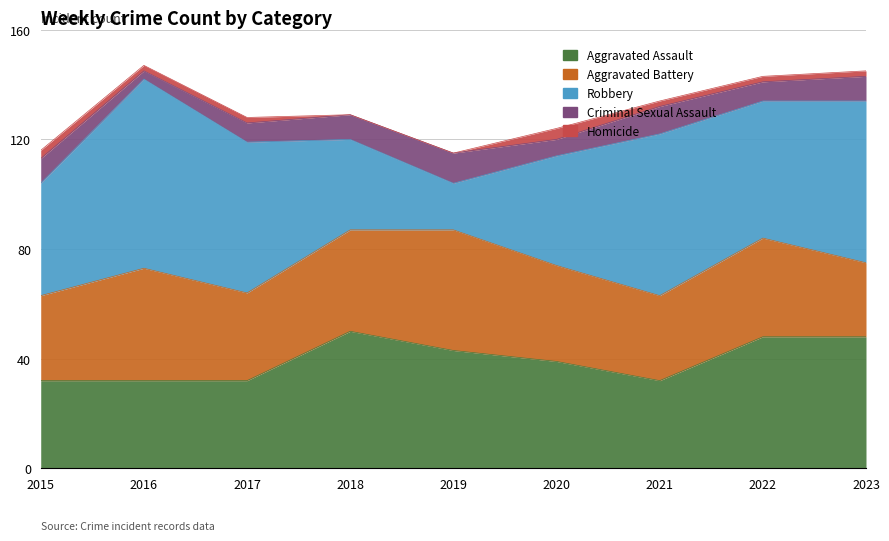

Rank the categories by Aggravated Assault value from highest to lowest.

2018, 2022, 2023, 2019, 2020, 2015, 2016, 2017, 2021